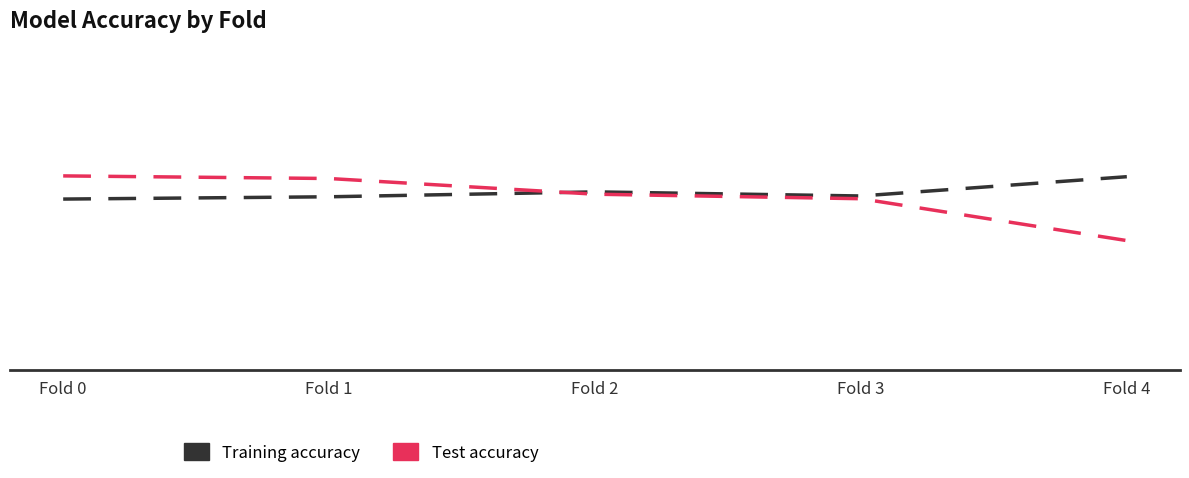

Does the chart display data point markers on the line(s)?

No